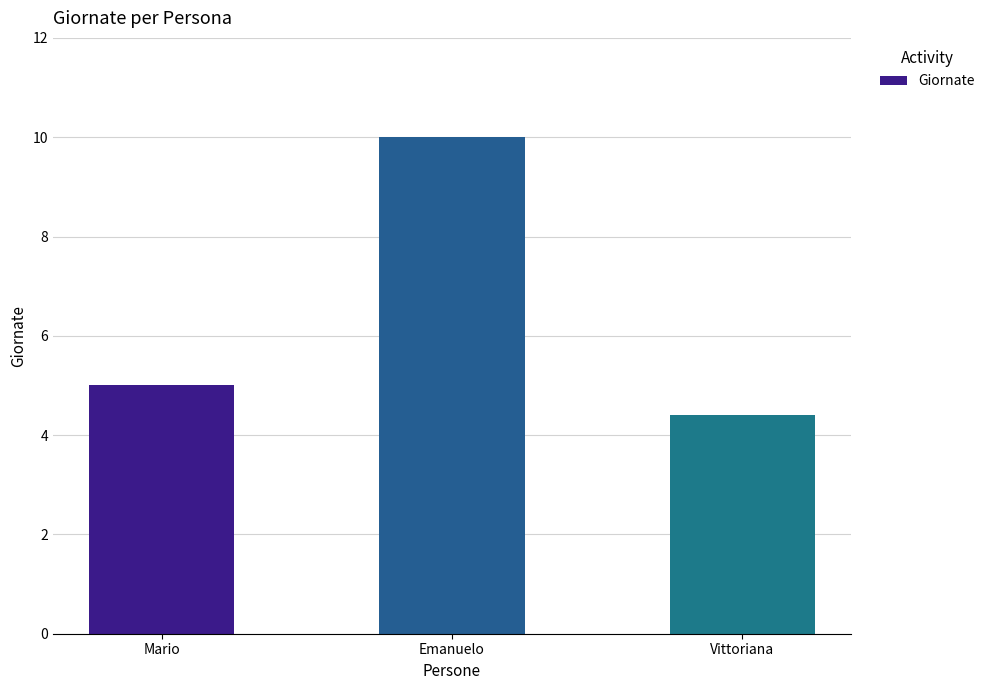

Where is the data nearest to the value 7?

Mario